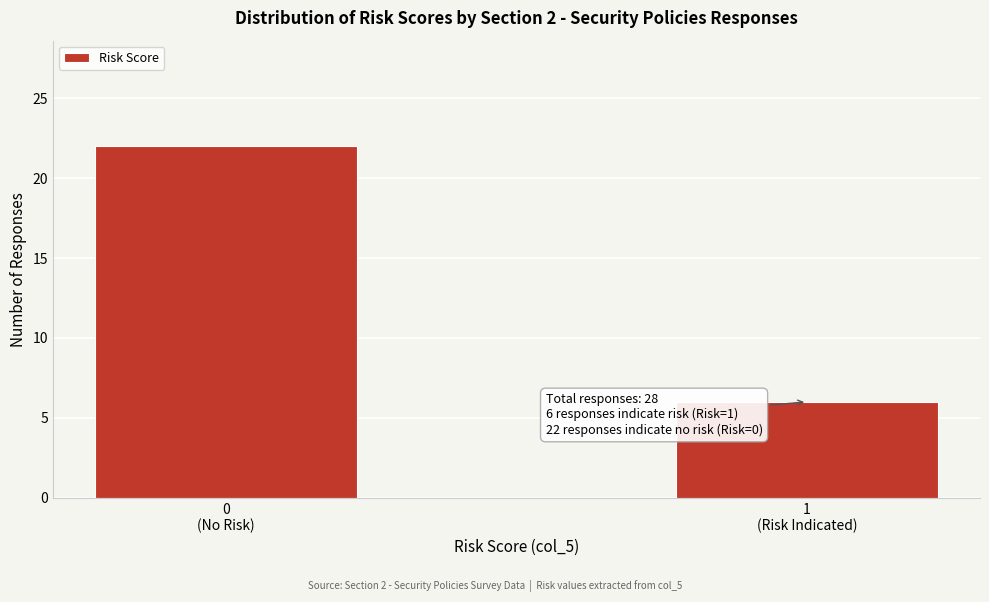

Reading left to right, extract all data points from this chart.

22	6